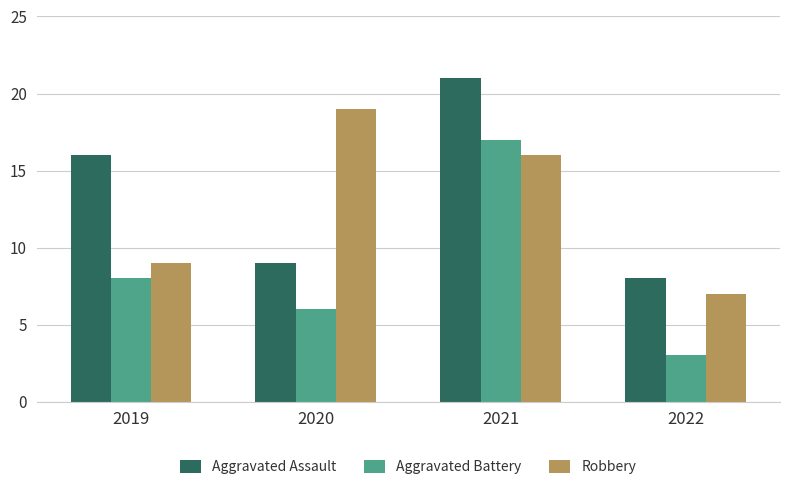

Where is Aggravated Assault nearest to the value 14?

2019